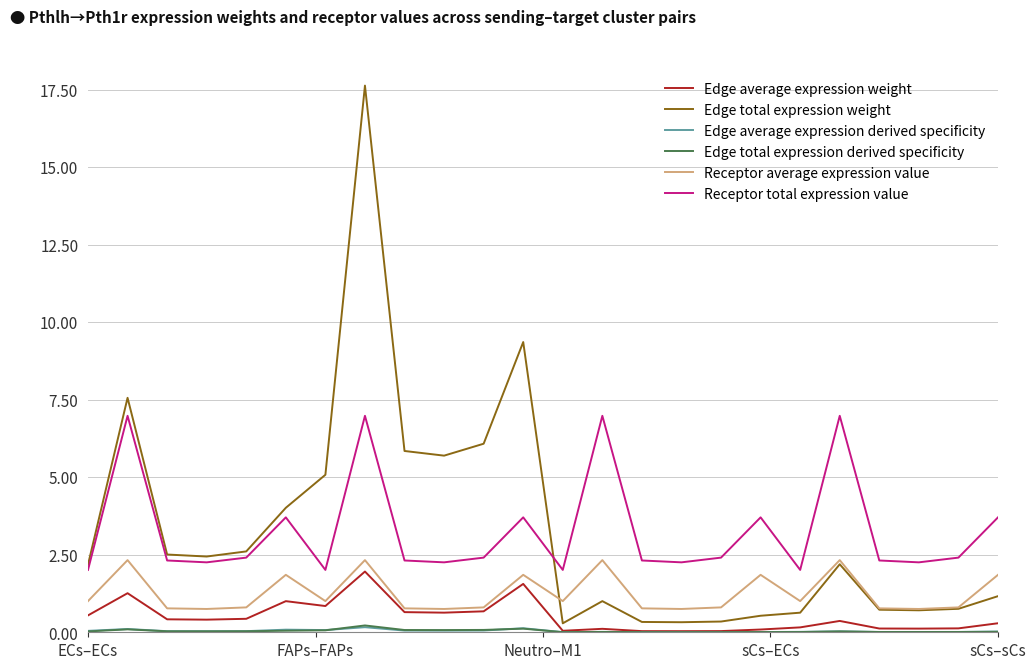

Which series has the widest spread of values?

Edge total expression weight